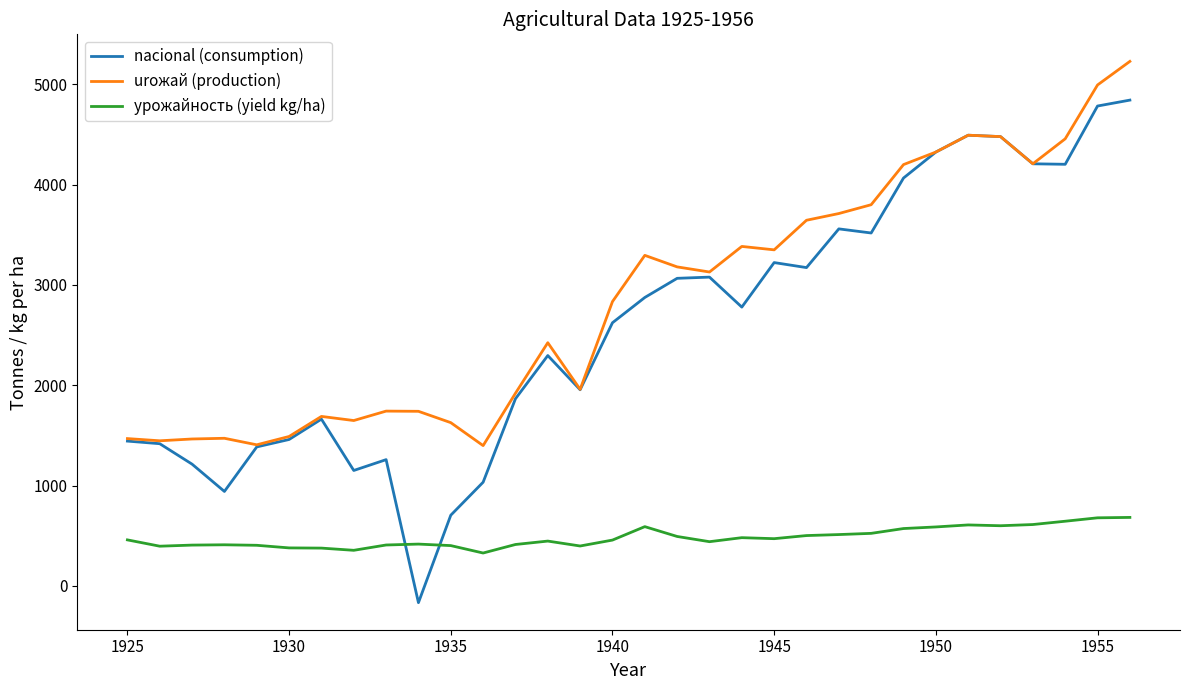

Which series has the widest spread of values?

nacional (consumption)